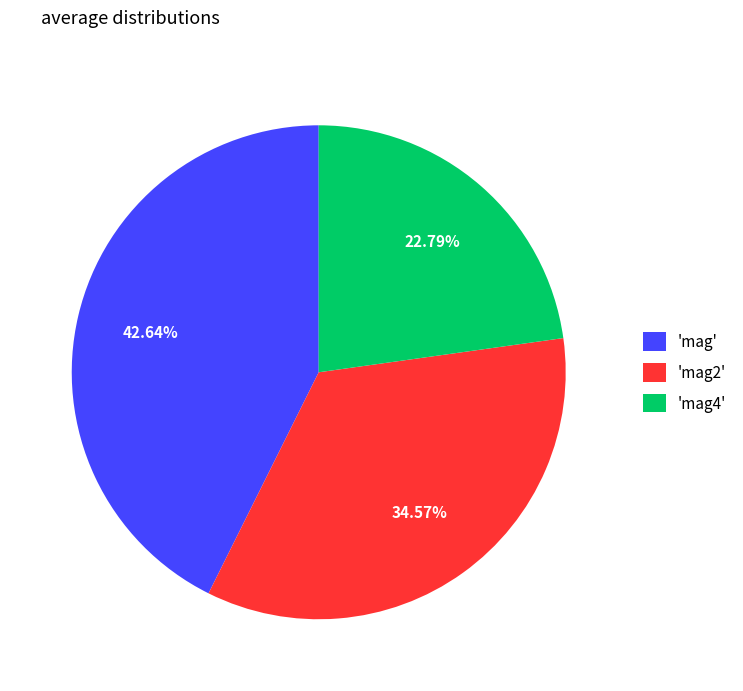

How many slices are in this pie chart?

3